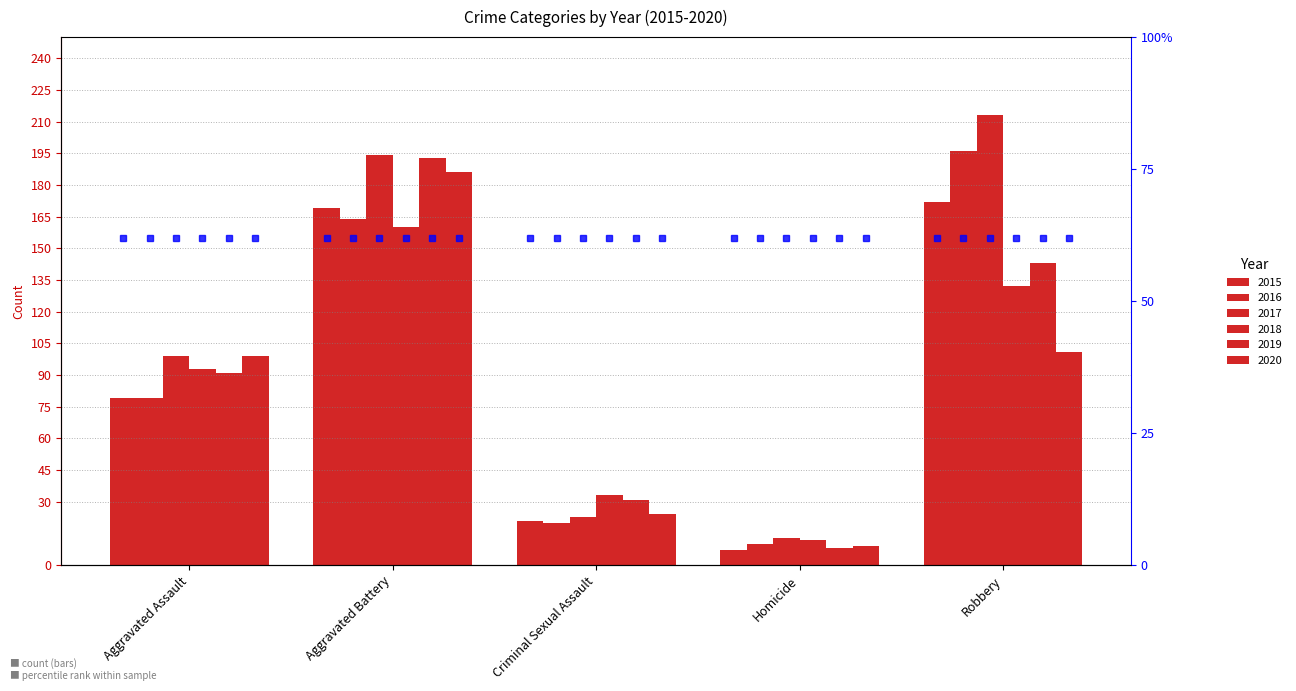

What is the label of the 5th bar from the right?

Aggravated Assault